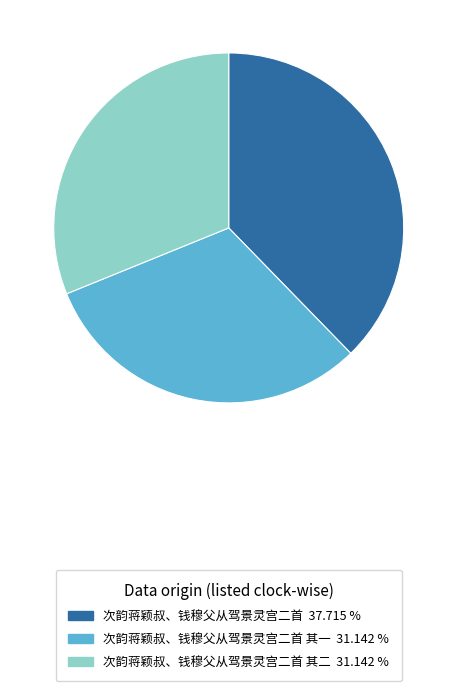

How many segments does this pie chart have?

3